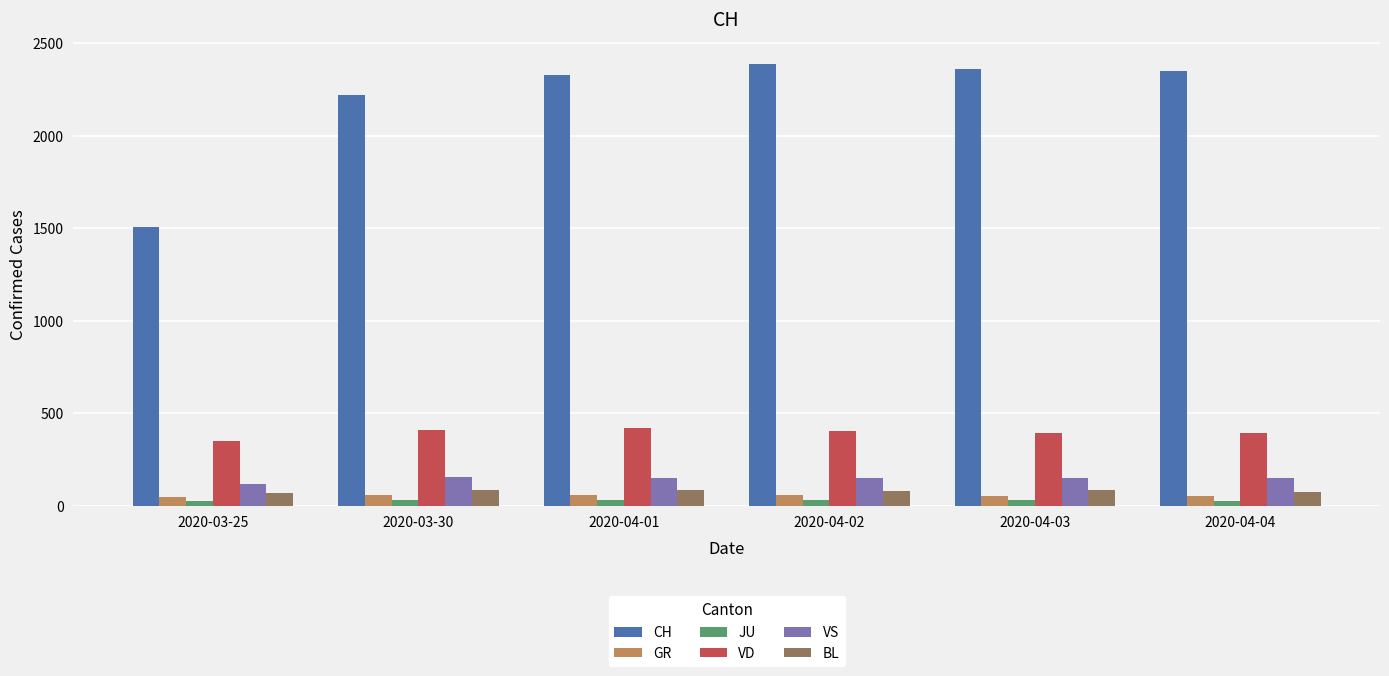

Does the chart contain any negative values?

No